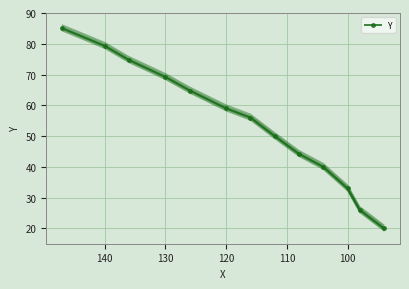

True or false: there are more than 2 points higher than both neighbors.

False